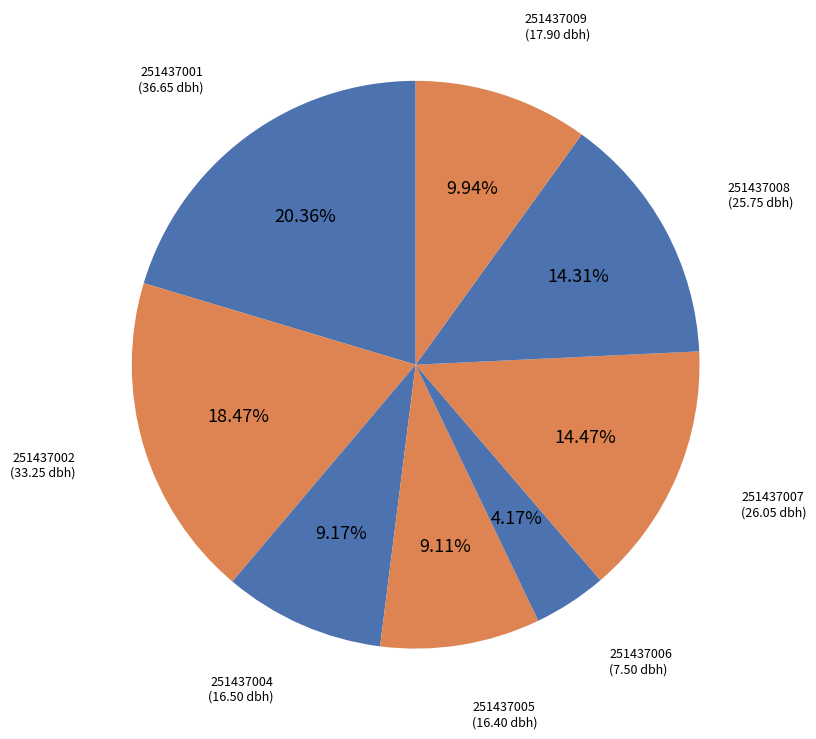

What percentage is the 251437009 slice, to the nearest percent?

10%